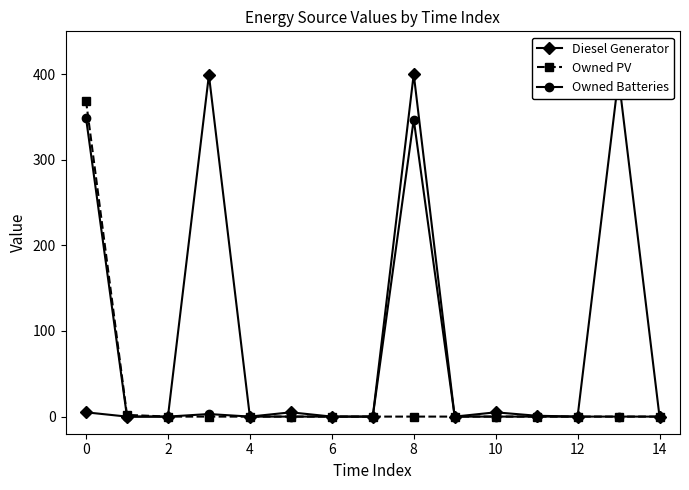

List the series in order of their peak value, highest first.

Diesel Generator, Owned PV, Owned Batteries